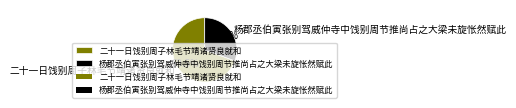

What is the ratio of the value at 杨郡丞伯寅张别驾威仲寺中饯别周节推尚占之大梁未旋怅然赋此 to the value at 二十一日饯别周子林毛节靖诸贤良就和?

0.4